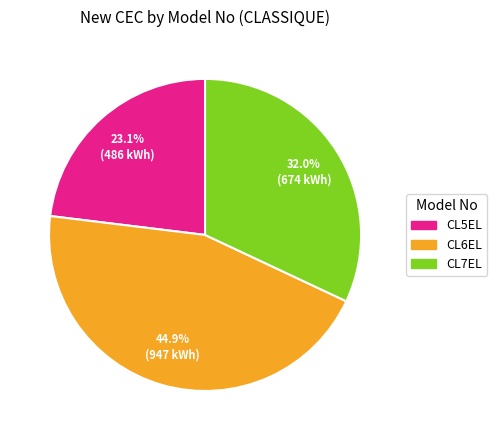

Count the number of slices in the pie.

3